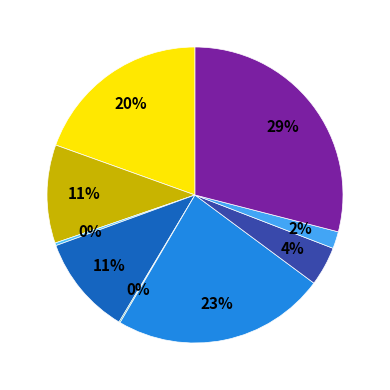

How many slices are in this pie chart?

9